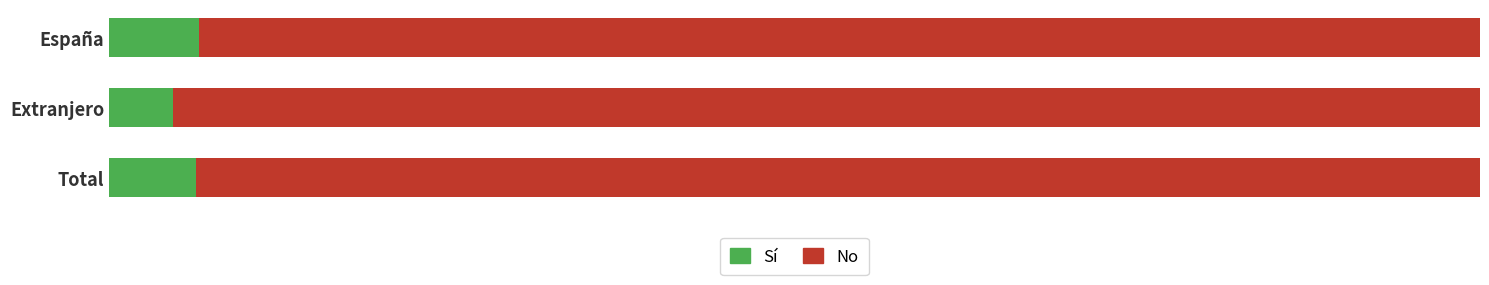

List the series in order of their overall mean, lowest first.

Sí, No